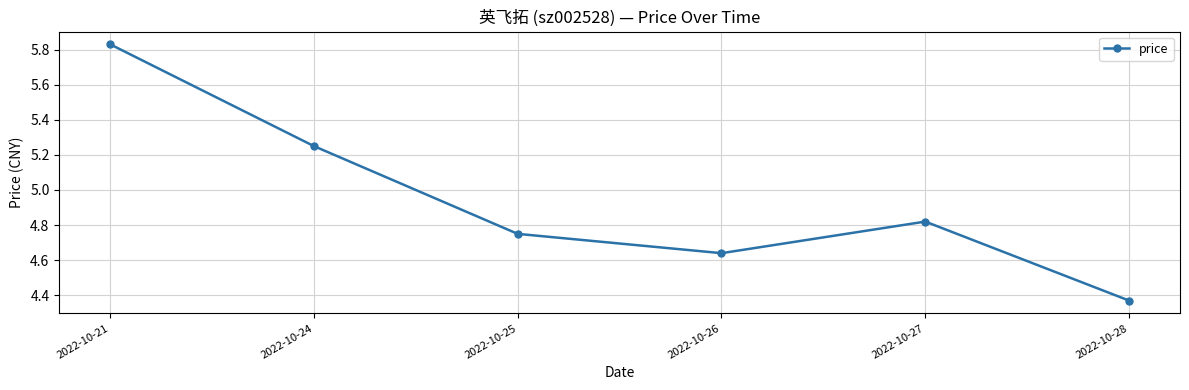

True or false: the data has more than 0 interior local peaks.

True